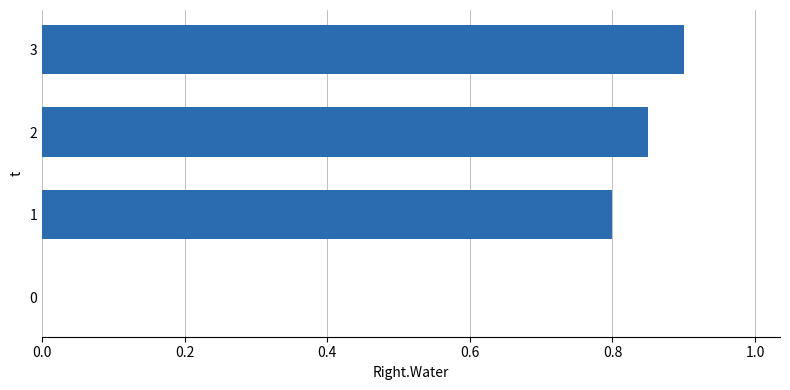

What is the change in value from 0 to 1?

+0.8